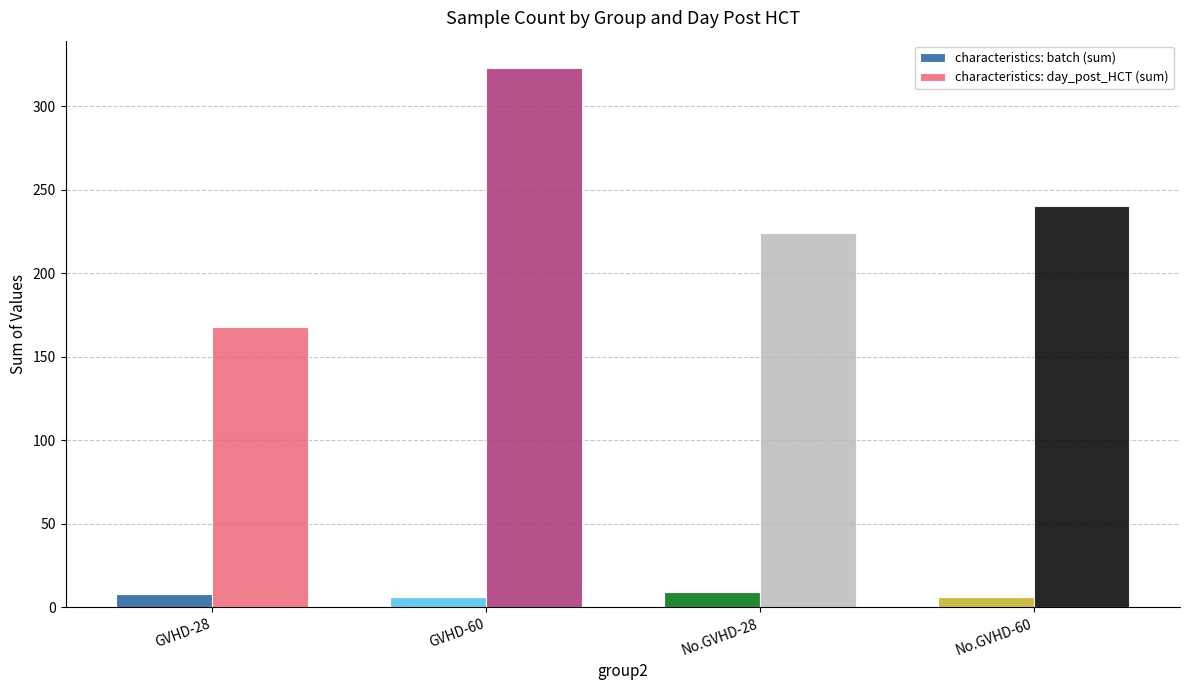

Rank the series at No.GVHD-28 from lowest to highest value.

characteristics: batch (sum), characteristics: day_post_HCT (sum)